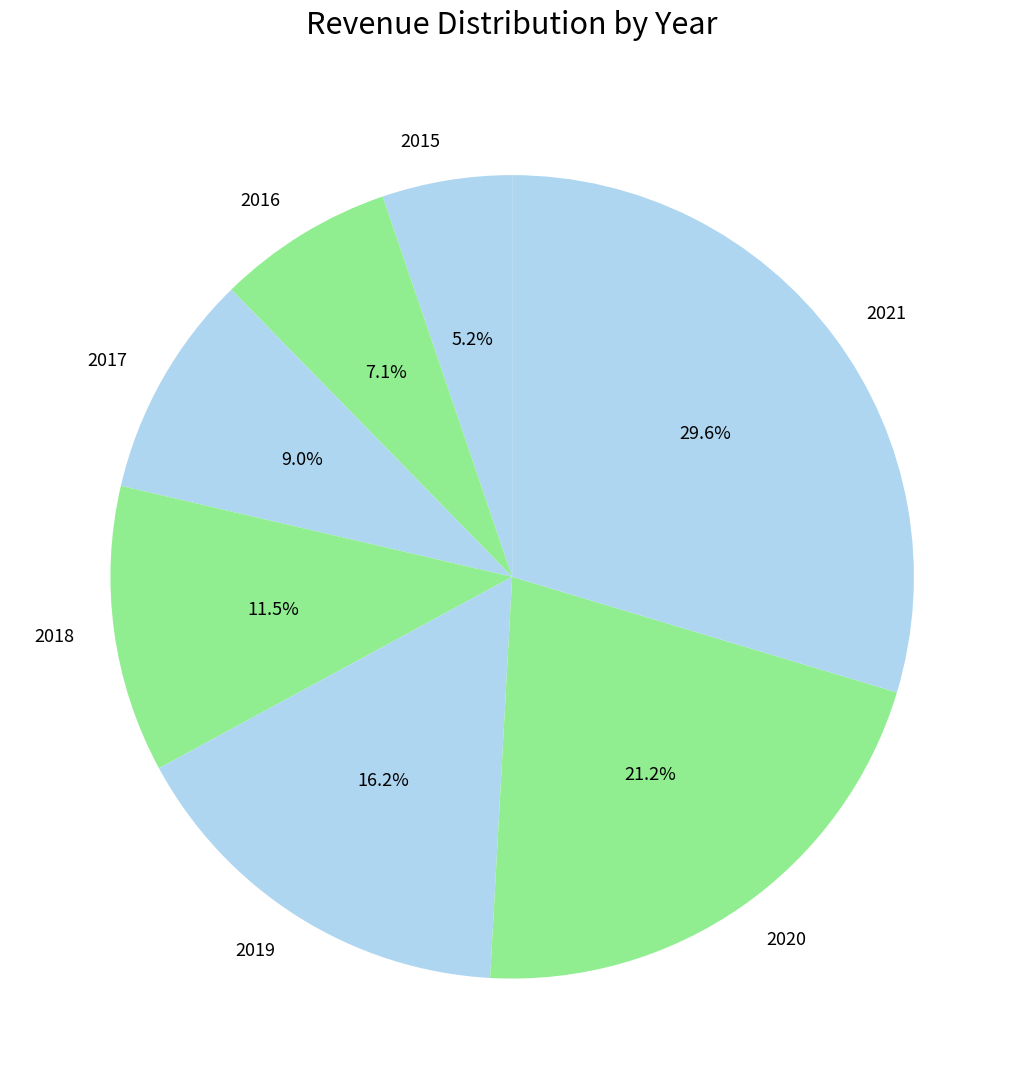

Which has a higher value, 2019 or 2016?

2019